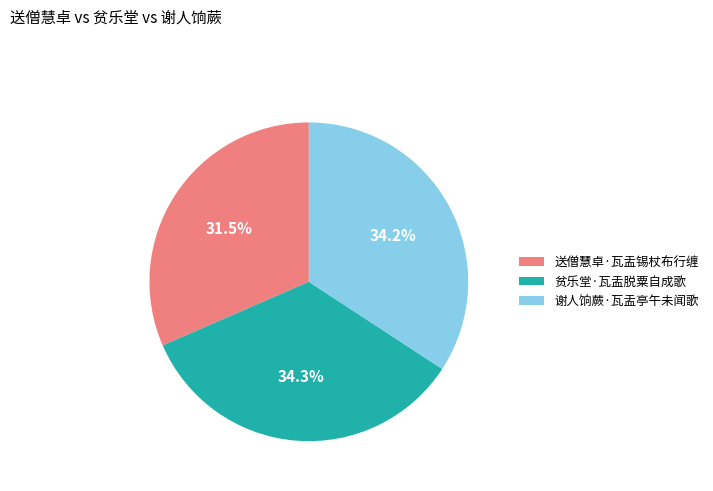

What is the total percentage of 送僧慧卓·瓦盂锡杖布行缠 and 贫乐堂·瓦盂脱粟自成歌?

65.8%